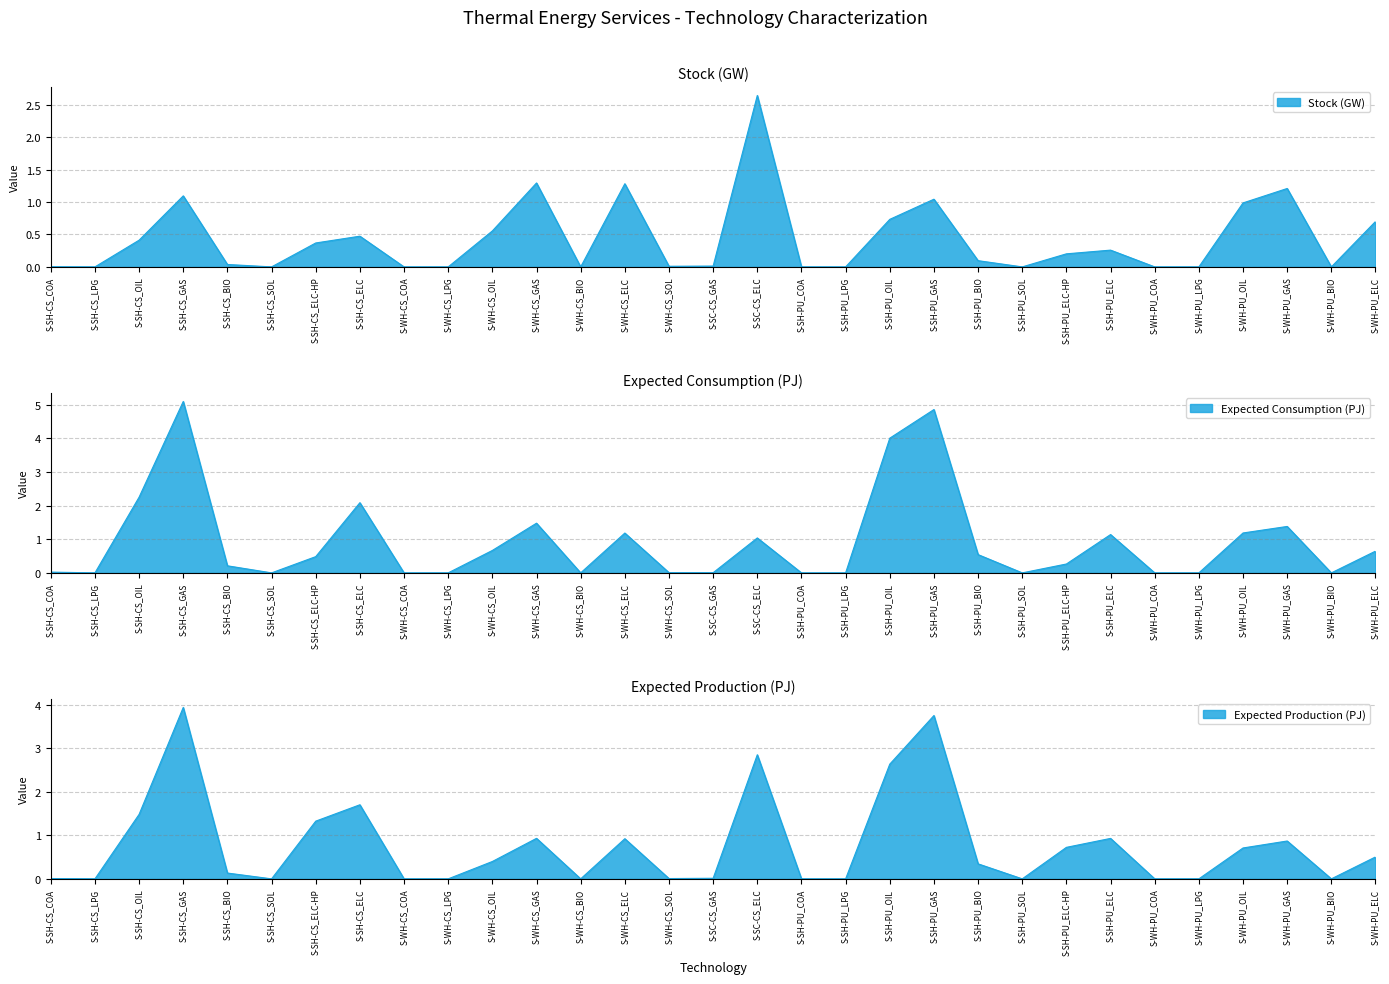

What are all the series names shown in the legend?

Stock (GW), Expected Consumption (PJ), Expected Production (PJ)